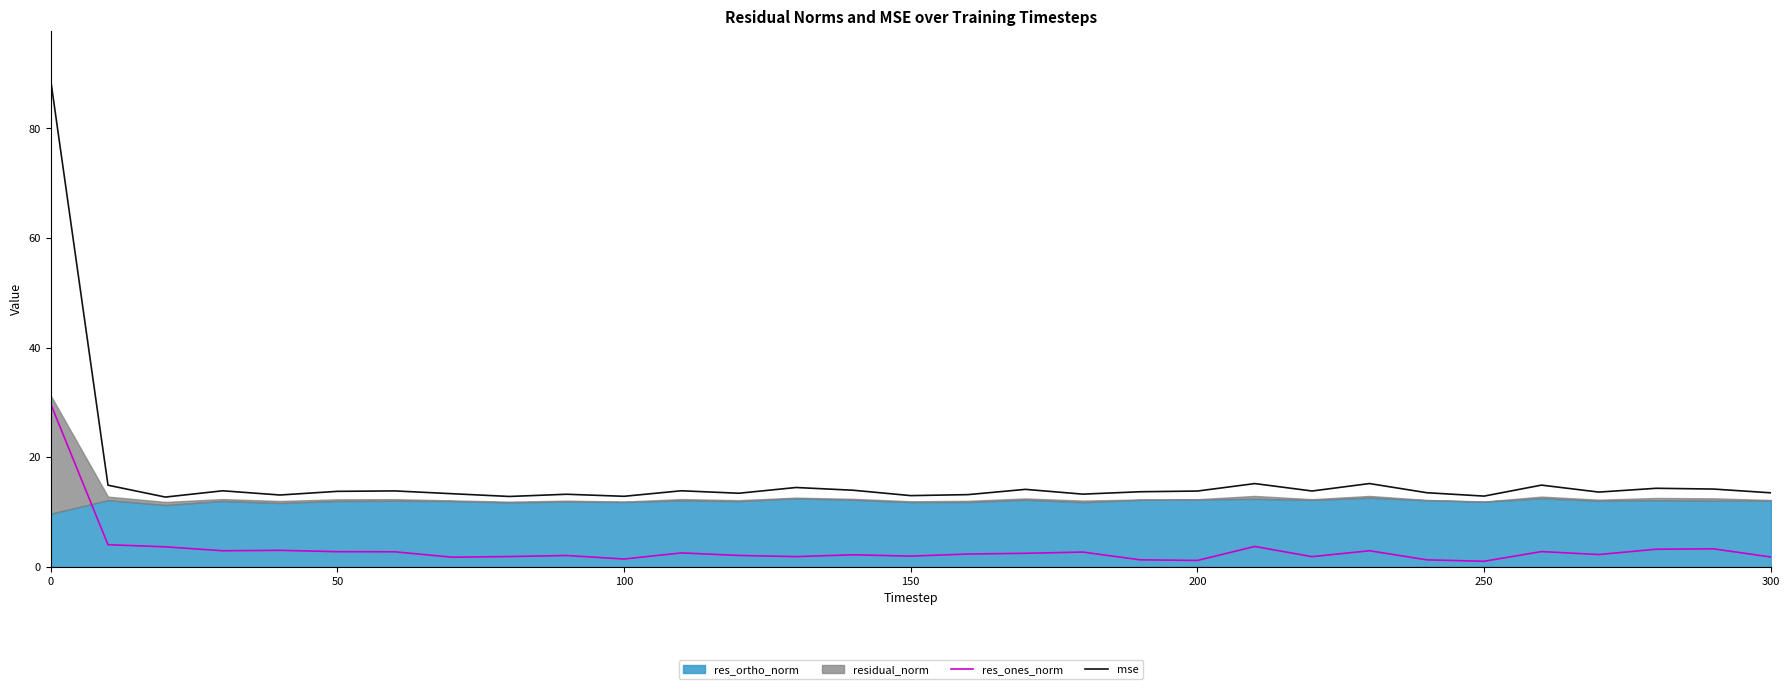

What is the maximum value for mse?

88.9